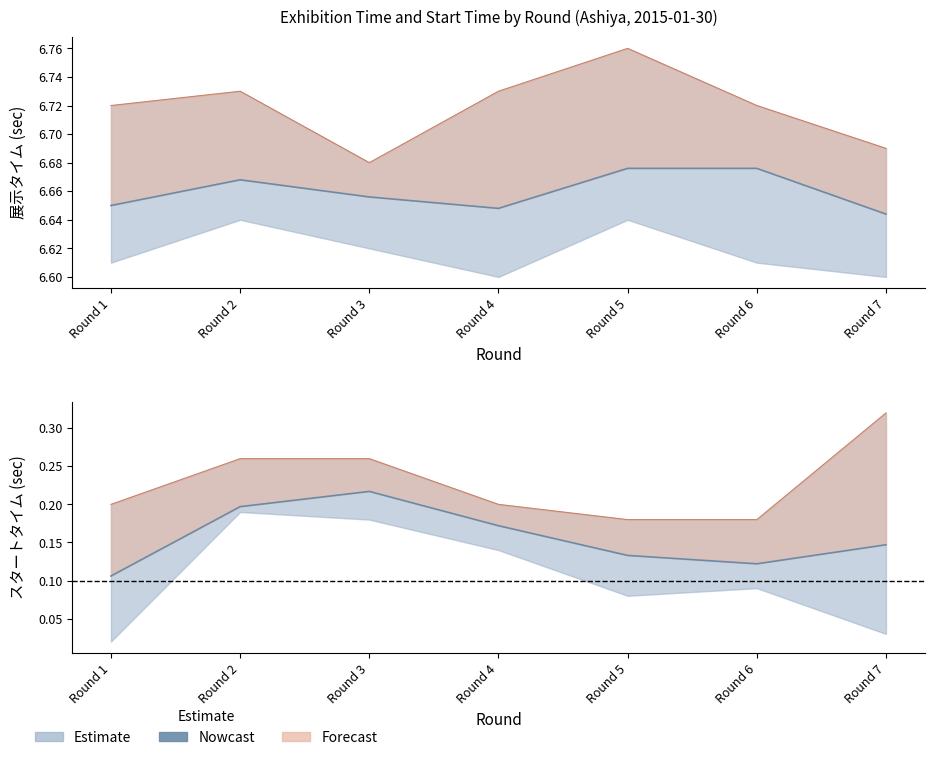

What is the value of the 6th point from the left?

0.1